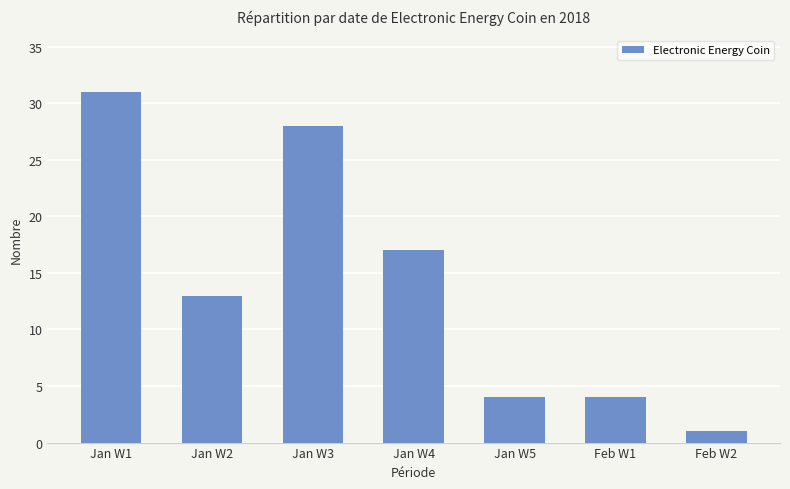

Are the bars grouped side by side (vs. stacked)?

No